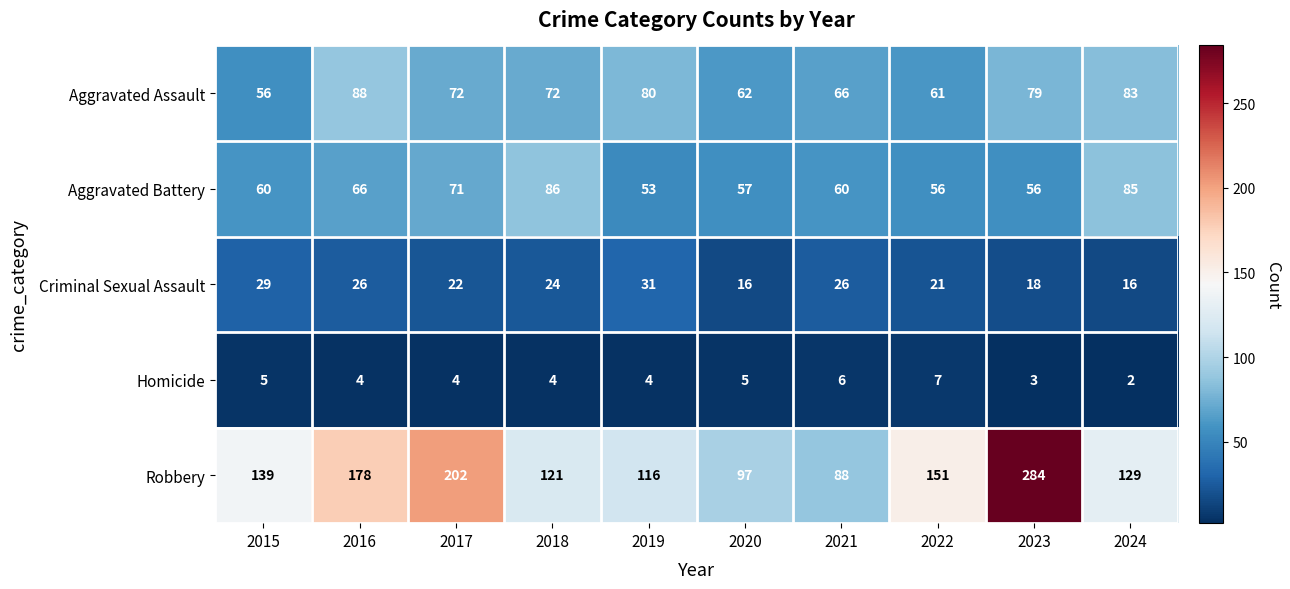

How many categories are shown in the chart?

10